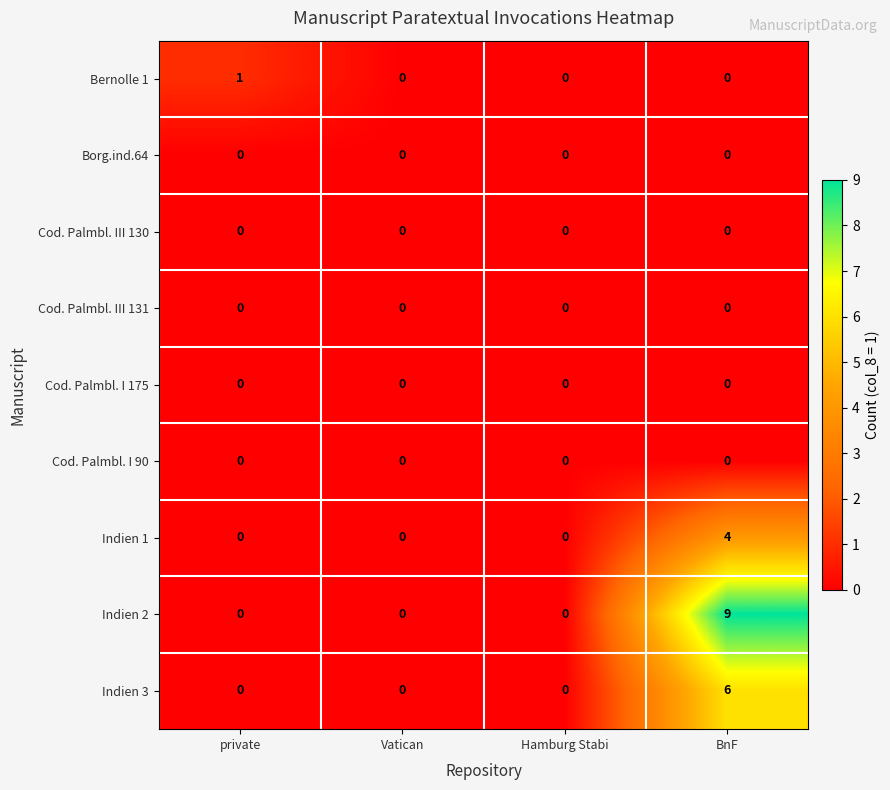

What is the sum of all Indien 3 values?

6